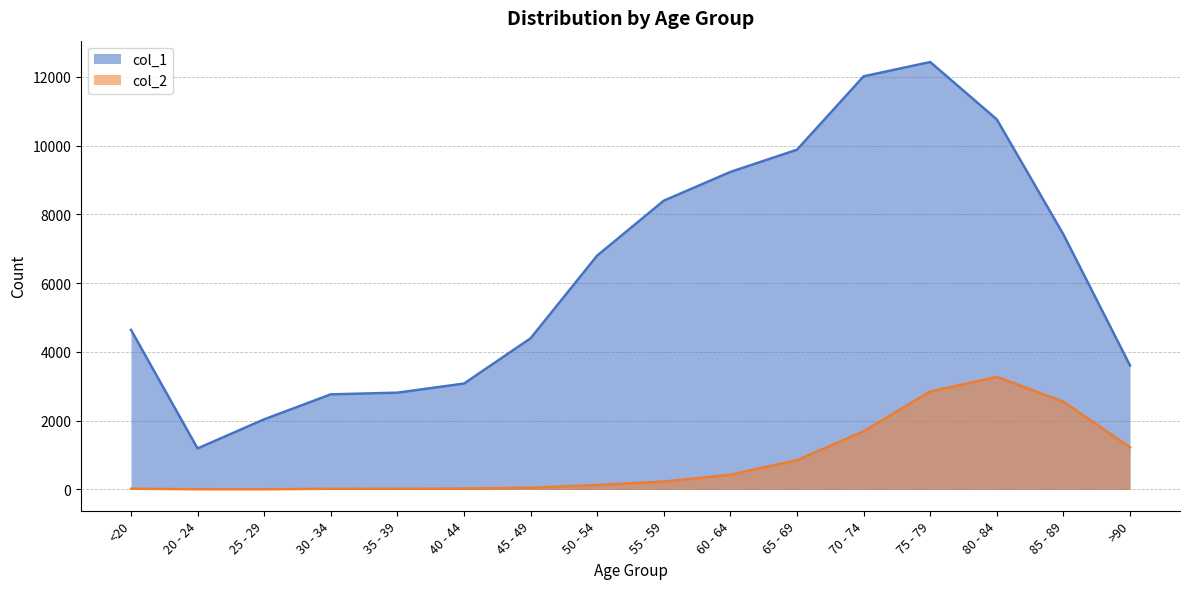

Which series has the largest total across all categories?

col_1